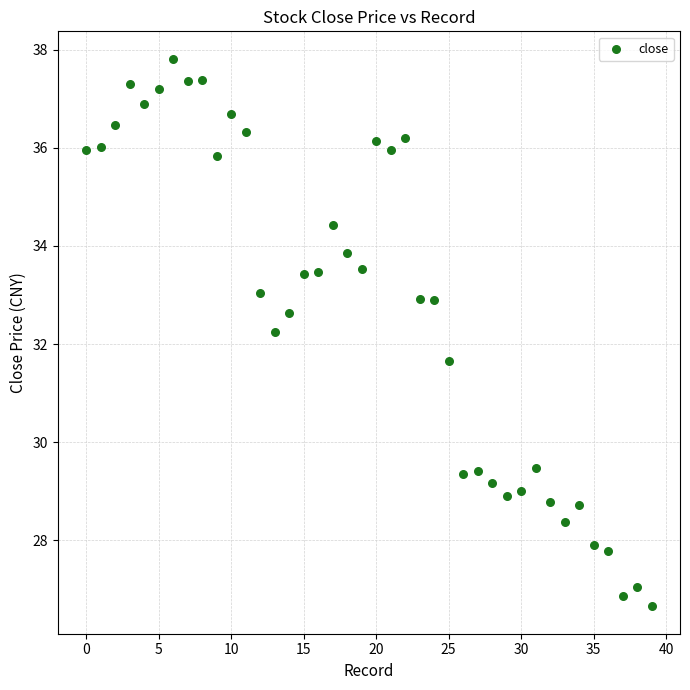

What is the range of Y values (max minus min)?

11.2